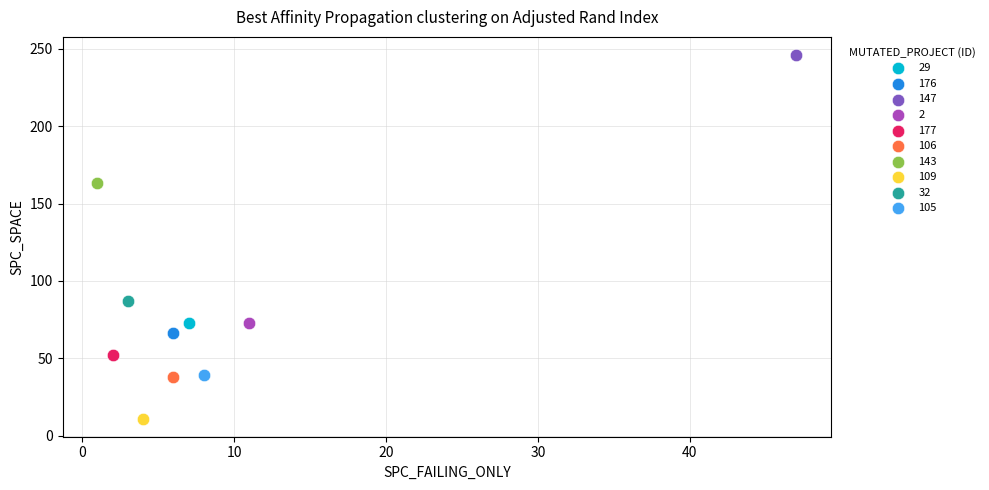

What are all the series names shown in the legend?

29, 176, 147, 2, 177, 106, 143, 109, 32, 105